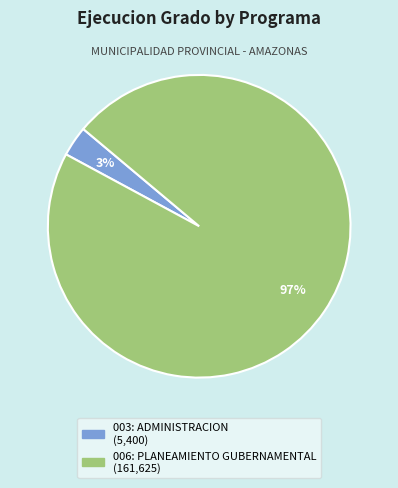

Do 006: PLANEAMIENTO GUBERNAMENTAL and 003: ADMINISTRACION together represent more than half of the pie?

Yes